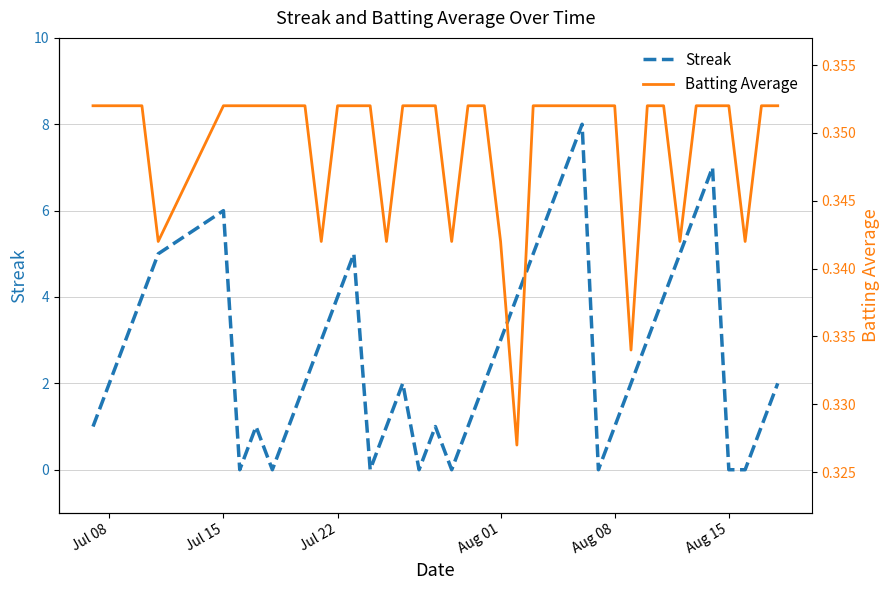

How many times do Batting Average and Streak cross each other?

14